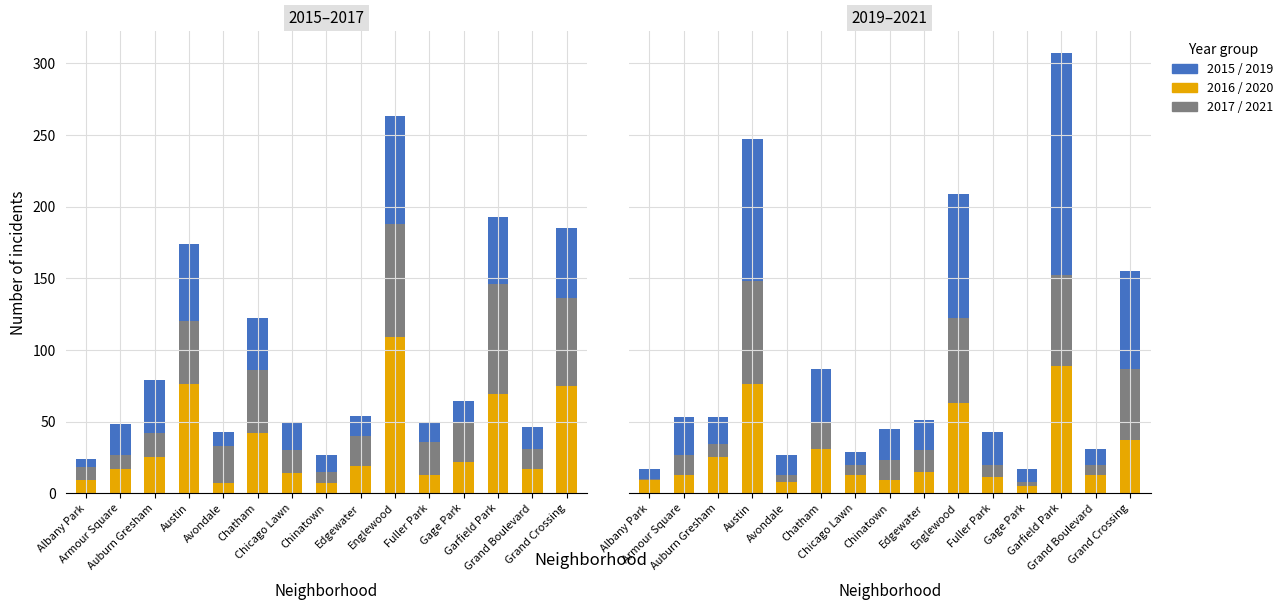

What is the value of the 2017/2021 bar at the 13th from the left?

63